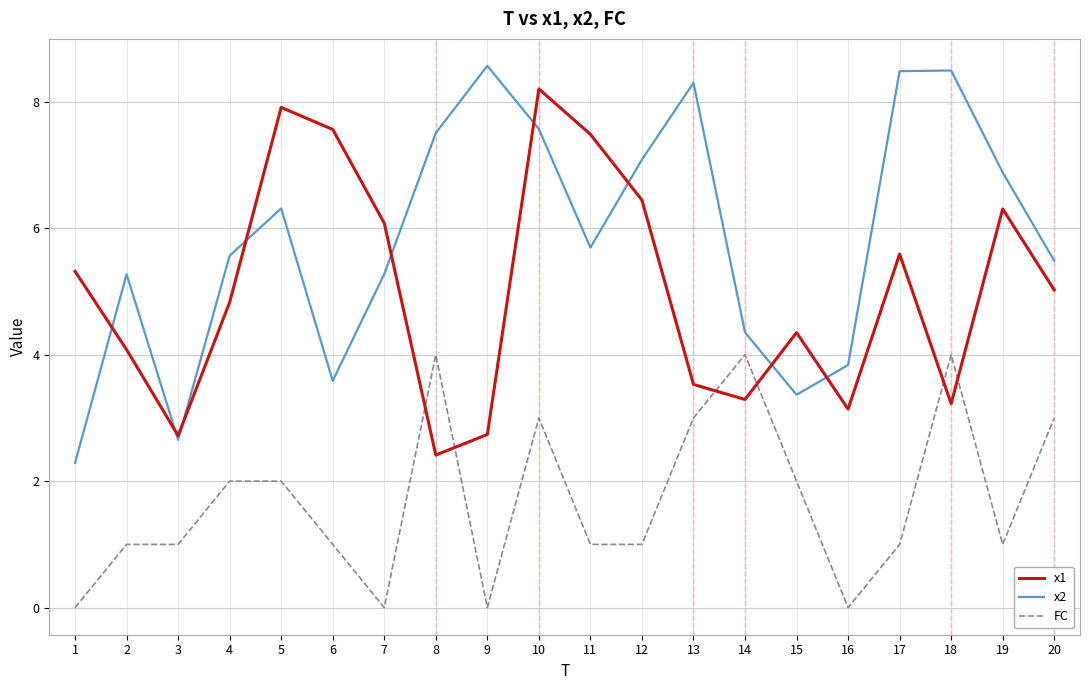

What is the maximum value shown in the chart?

8.6